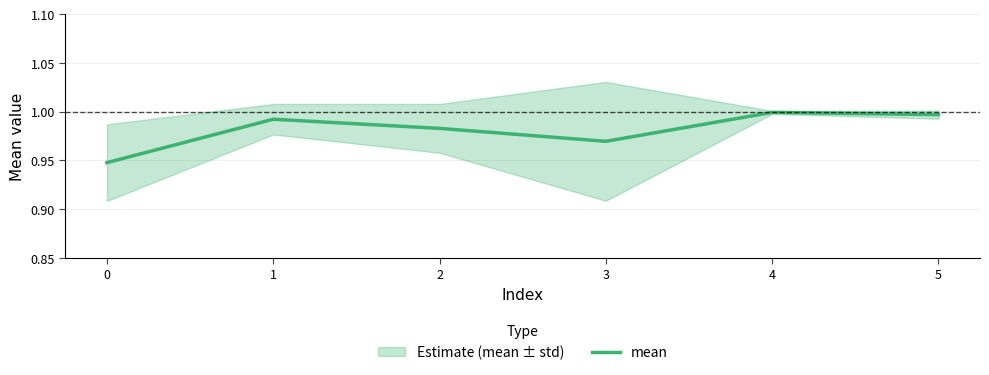

What is the maximum value shown in the chart?

1.0